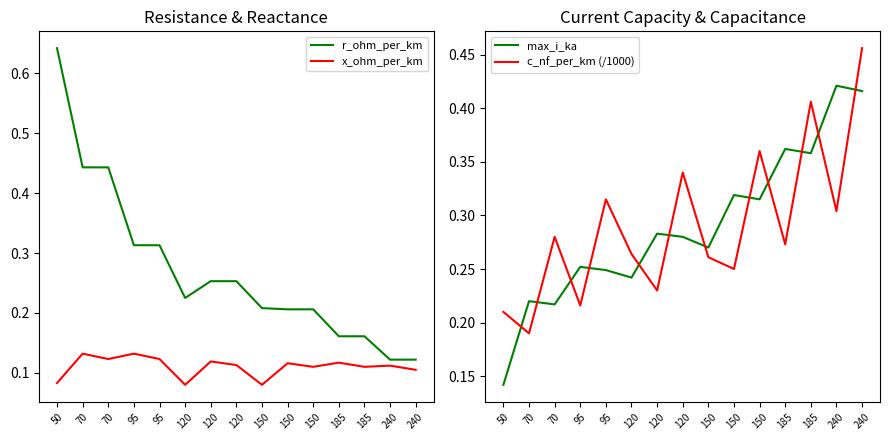

True or false: x_ohm_per_km and c_nf_per_km (/1000) cross at least once.

False